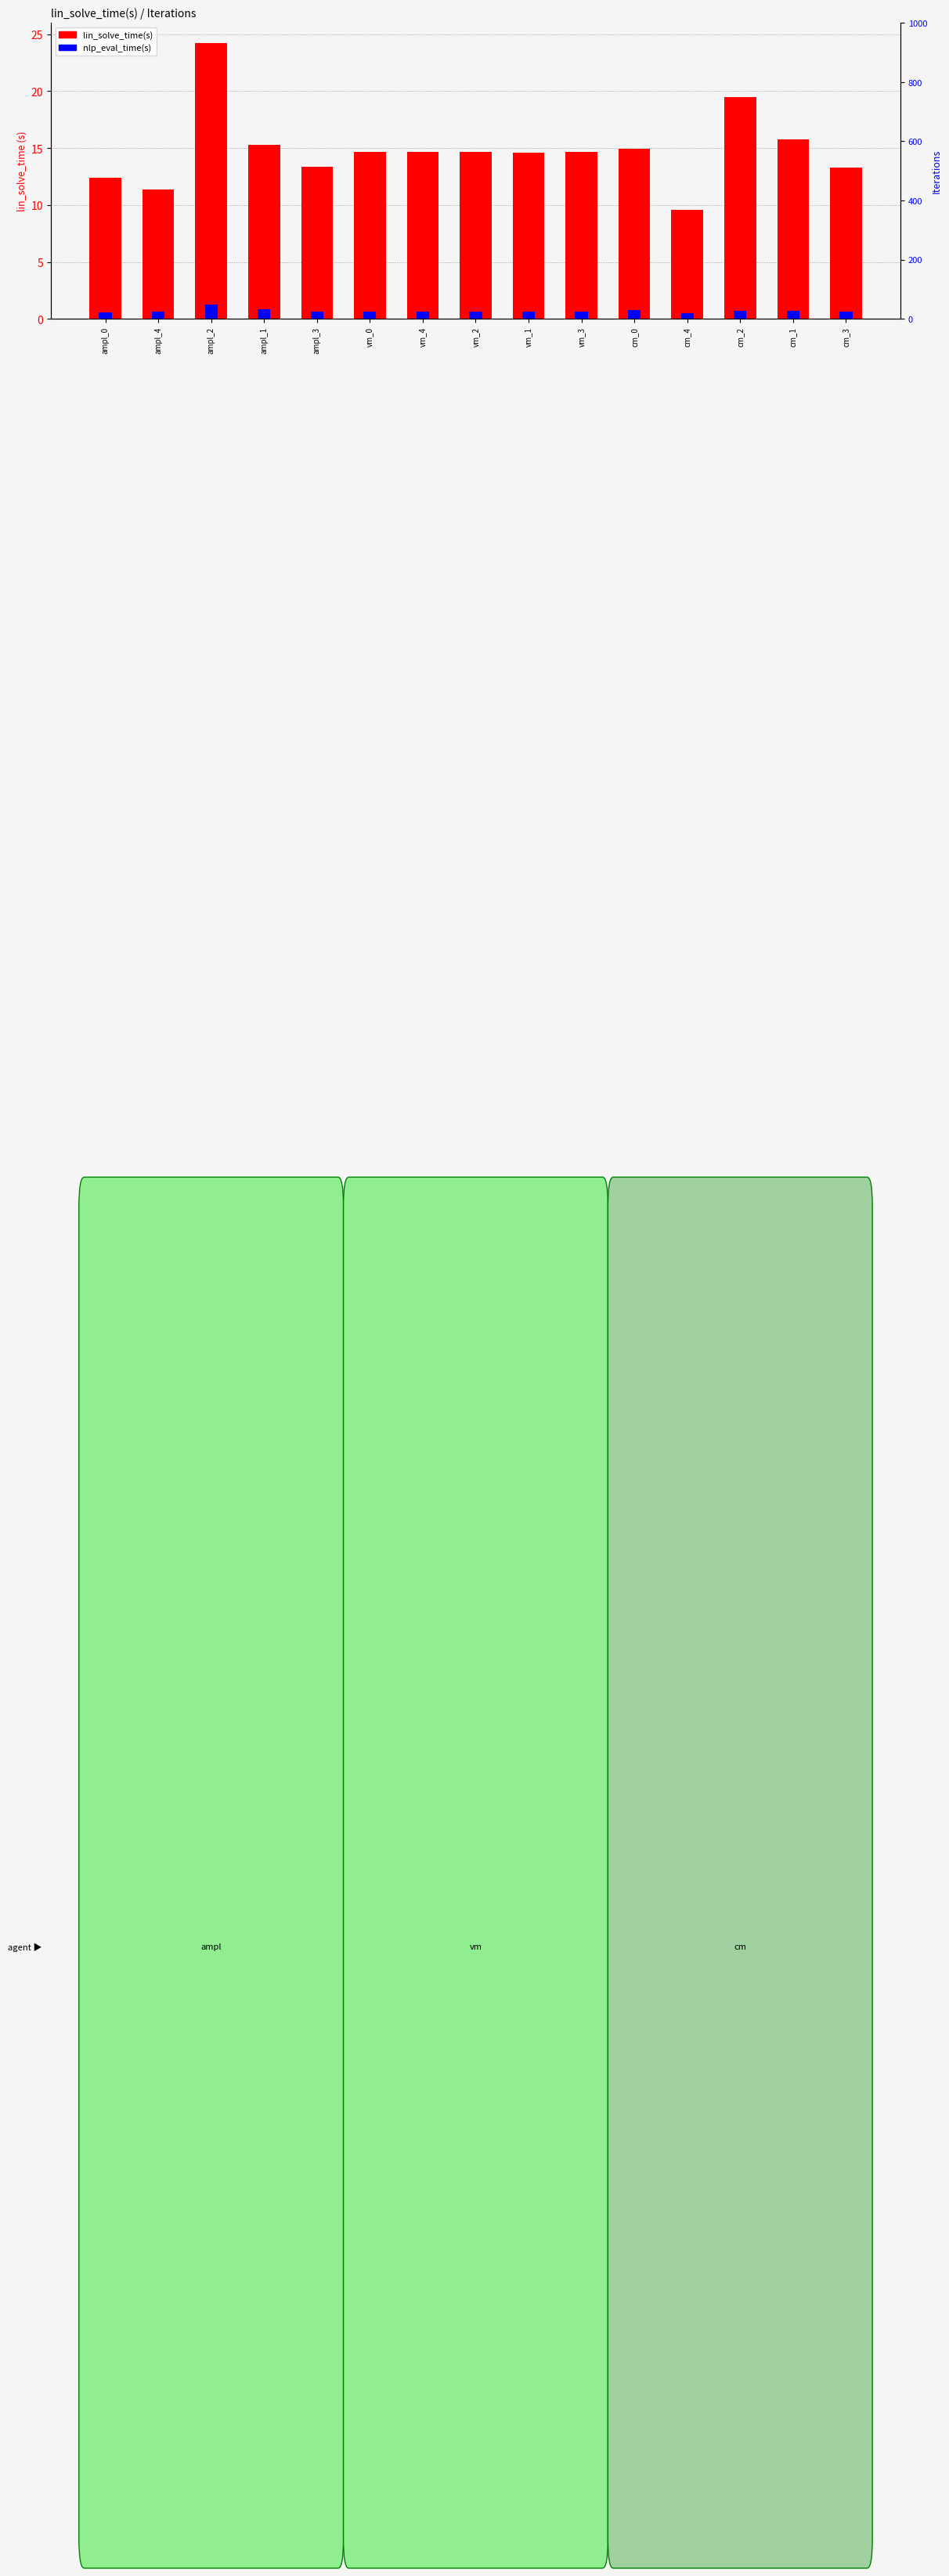

What are all the series names shown in the legend?

lin_solve_time(s), nlp_eval_time(s)